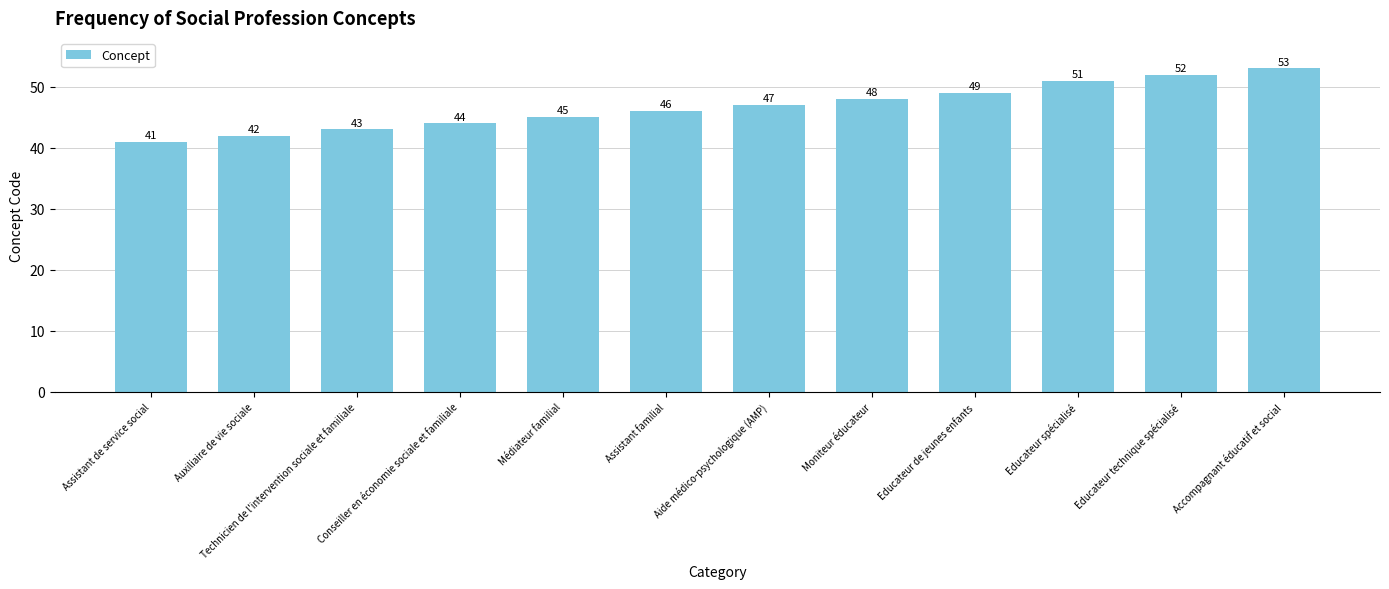

What is the greatest value displayed?

53